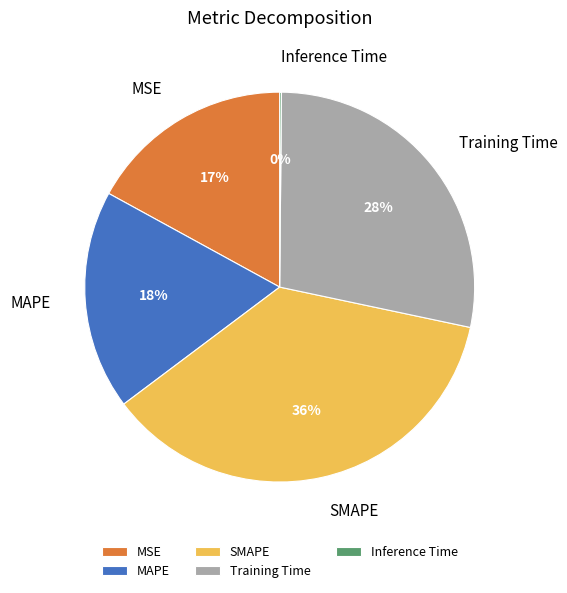

Combined, do SMAPE and Training Time account for over 50%?

Yes